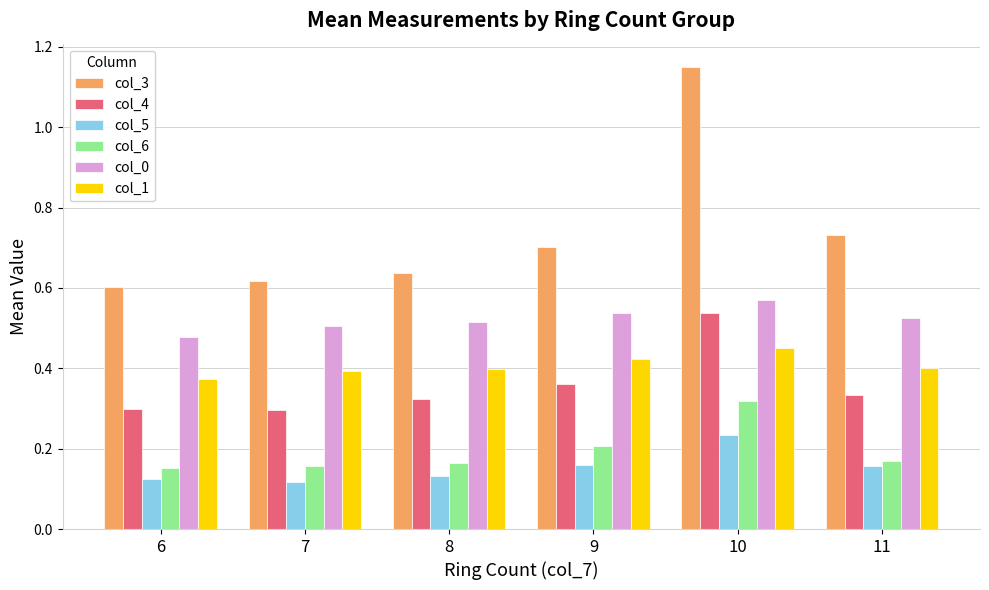

Between 8 and 11, which series saw the biggest shift?

col_3